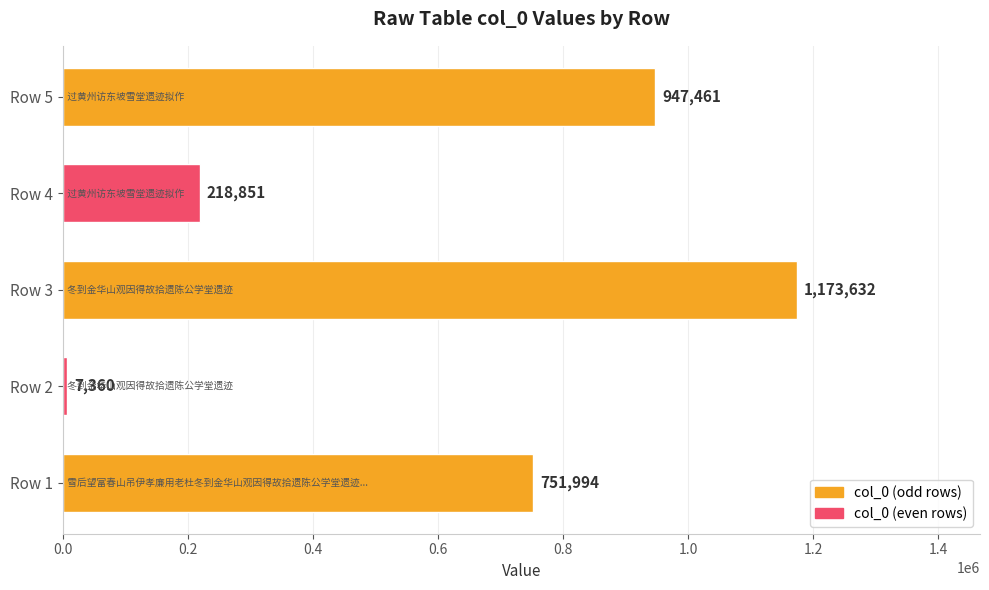

Reading bottom to top, what are all the values shown in this chart?

751994	7360	1173632	218851	947461